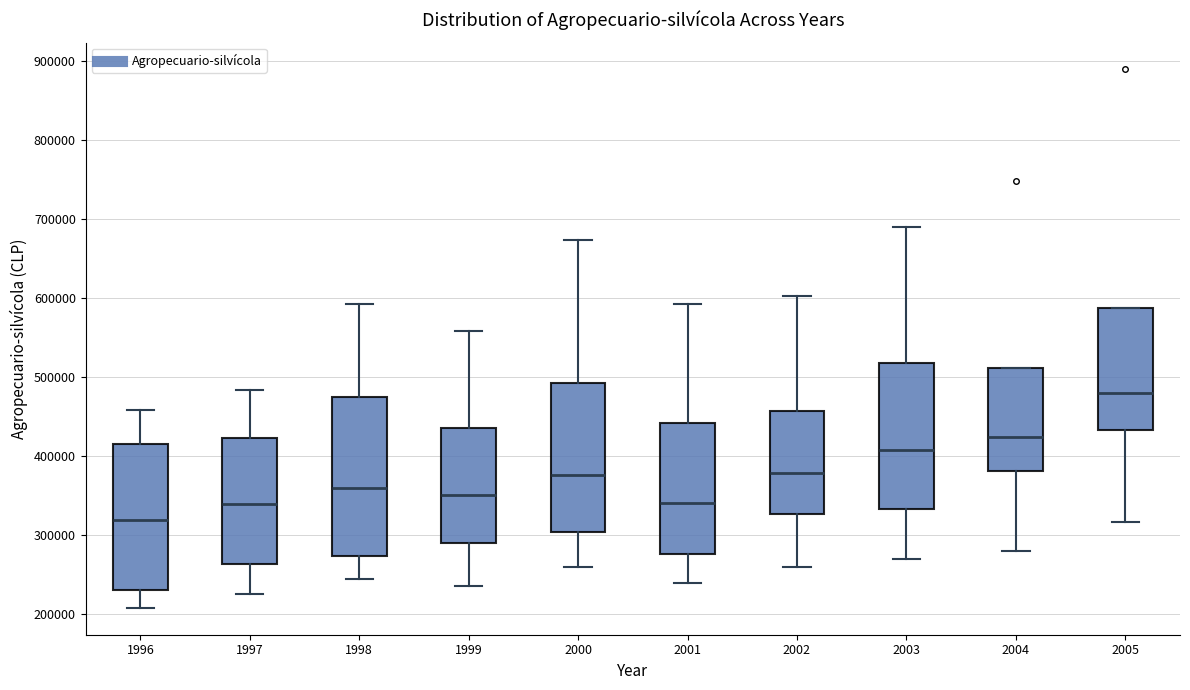

Reading left to right, transcribe this box plot: for each box, give where its median line is, the range the box spans, and where its two whiskers end, as read against the y-axis. The values are not printed on the chart, so give them approximately, as read against the axis.

1996: median 320000, box 230000 to 420000, whiskers 210000 to 460000
1997: median 340000, box 260000 to 420000, whiskers 230000 to 480000
1998: median 360000, box 270000 to 470000, whiskers 240000 to 590000
1999: median 350000, box 290000 to 440000, whiskers 240000 to 560000
2000: median 380000, box 300000 to 490000, whiskers 260000 to 670000
2001: median 340000, box 280000 to 440000, whiskers 240000 to 590000
2002: median 380000, box 330000 to 460000, whiskers 260000 to 600000
2003: median 410000, box 330000 to 520000, whiskers 270000 to 690000
2004: median 420000, box 380000 to 510000, whiskers 280000 to 510000
2005: median 480000, box 430000 to 590000, whiskers 320000 to 590000